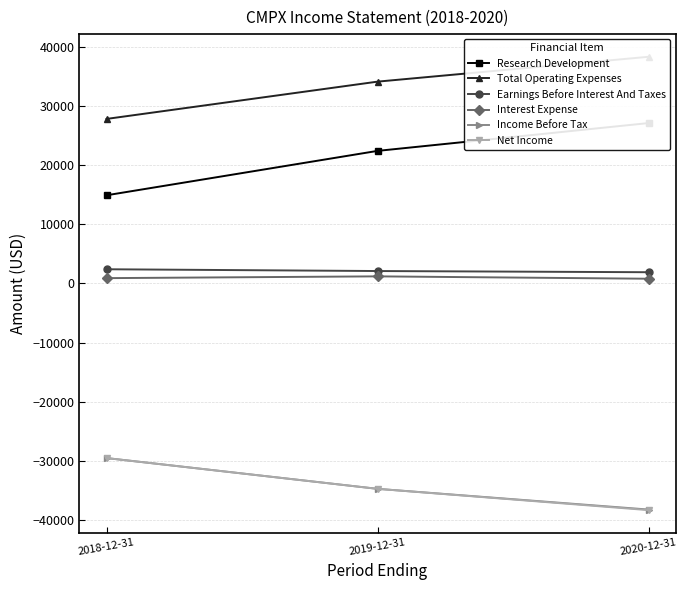

At 2018-12-31, list the series in order from smallest to largest.

Income Before Tax, Net Income, Interest Expense, Earnings Before Interest And Taxes, Research Development, Total Operating Expenses